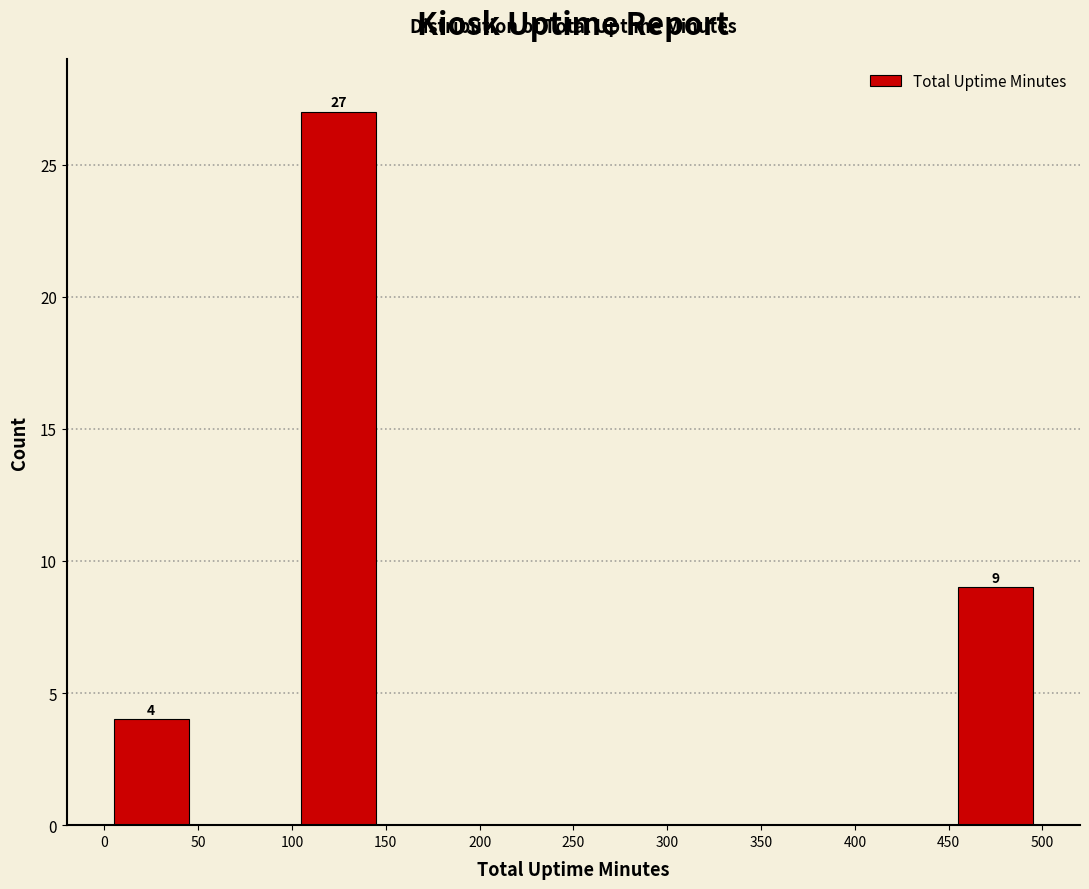

Which range on the x-axis has the tallest bar?

100 to 150